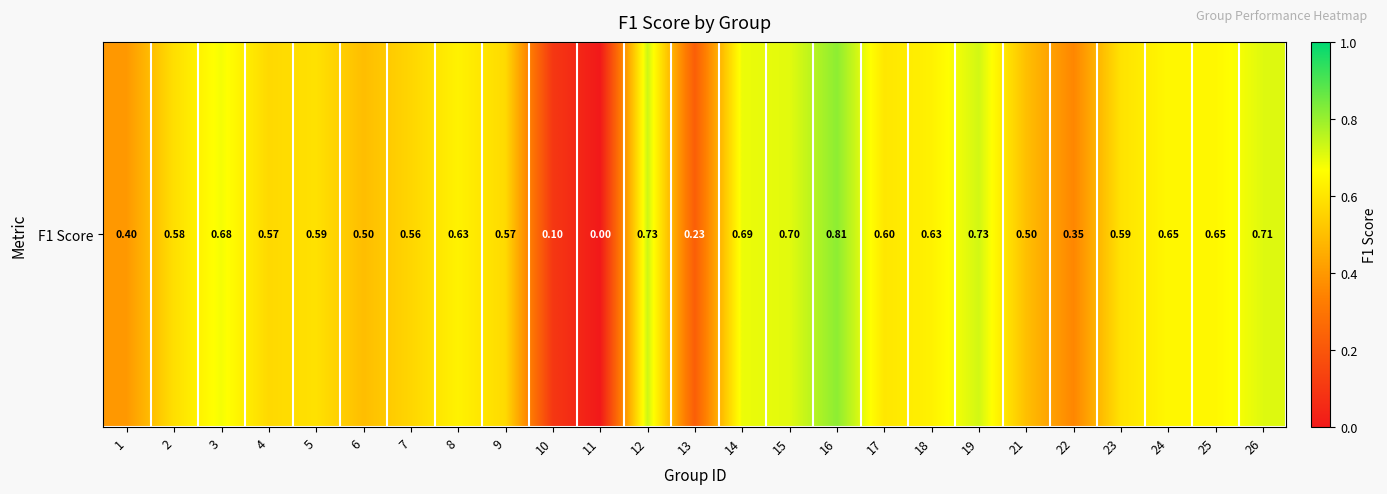

Reading left to right, extract all data points from this chart.

0.4	0.6	0.7	0.6	0.6	0.5	0.6	0.6	0.6	0.1	0.0	0.7	0.2	0.7	0.7	0.8	0.6	0.6	0.7	0.5	0.4	0.6	0.6	0.6	0.7